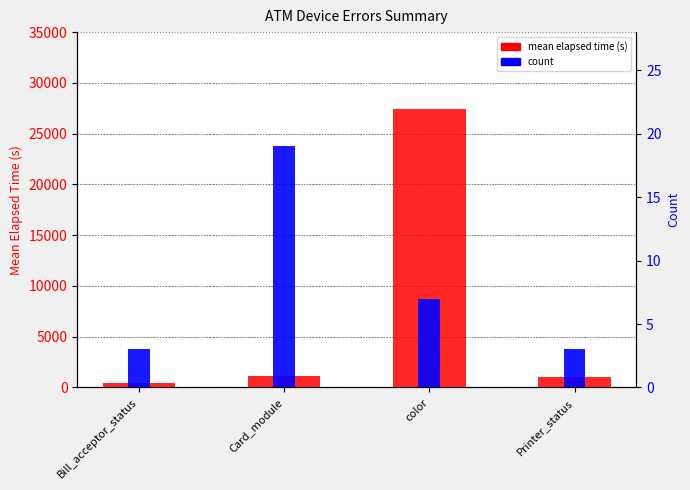

Reading left to right, extract all data points from this chart.

mean elapsed time (s): 450	1134	27406	1035
count: 3	19	7	3